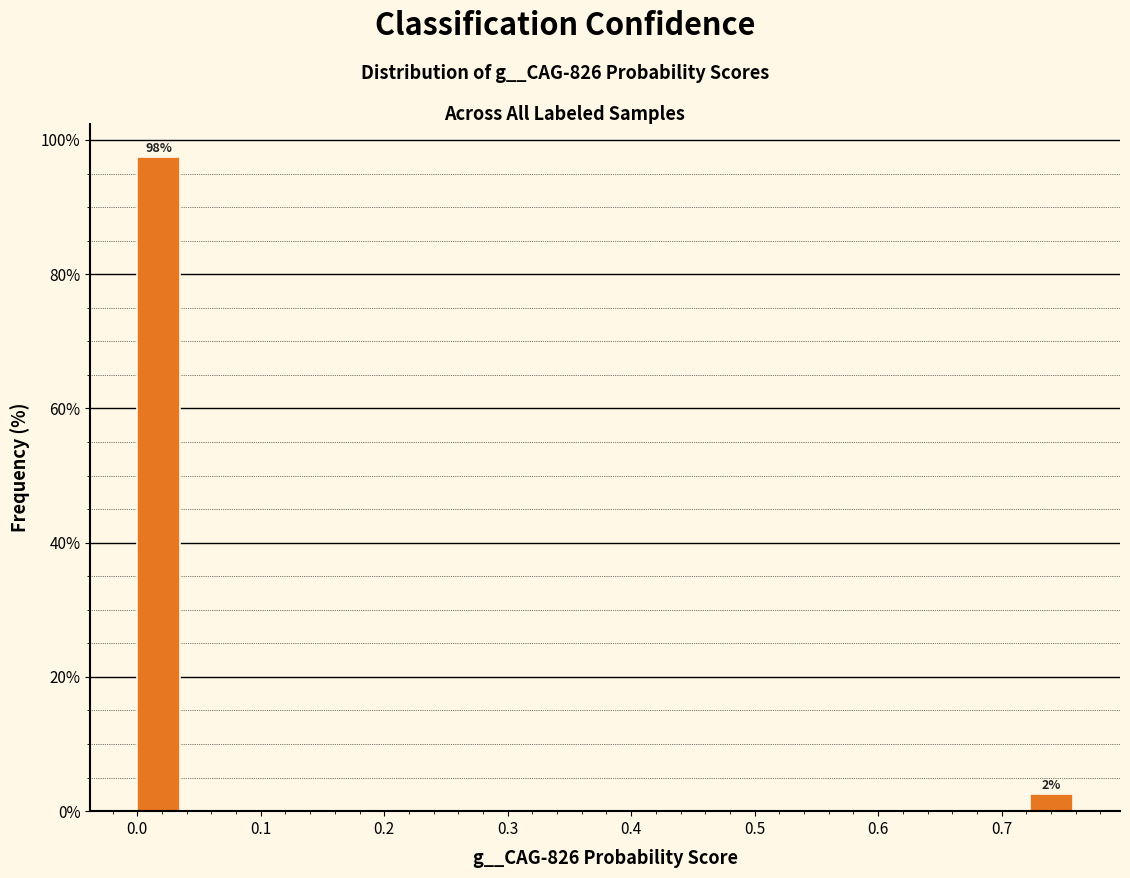

Read against the x-axis, roughly where is the centre of the tallest bar?

0.02